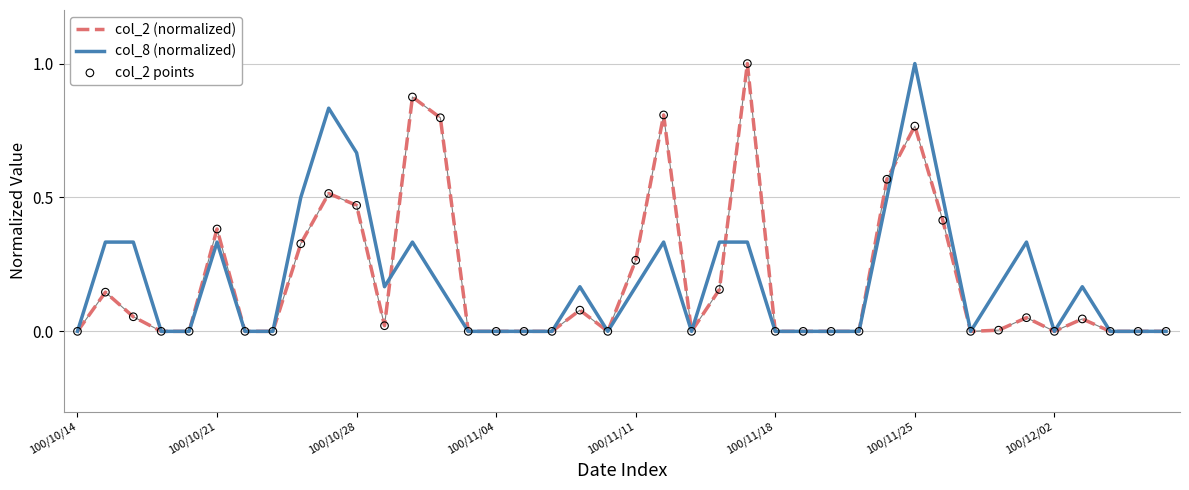

What is the maximum value for col_8 (normalized)?

1.0